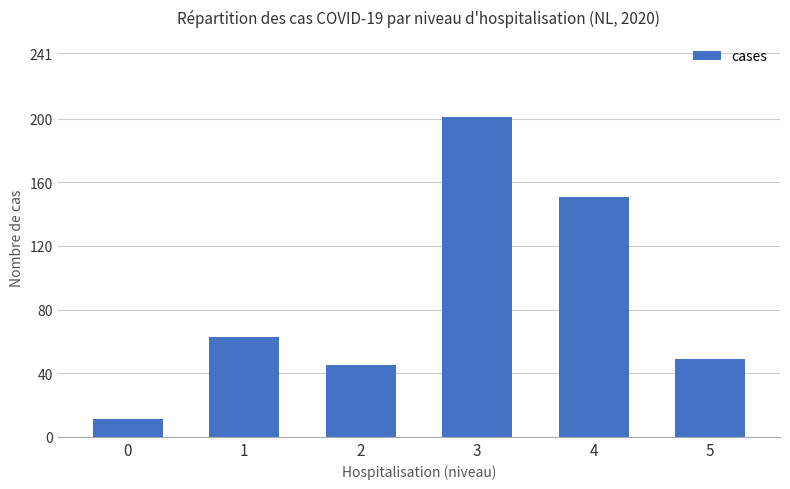

List the labels in order of value, smallest first.

0, 2, 5, 1, 4, 3